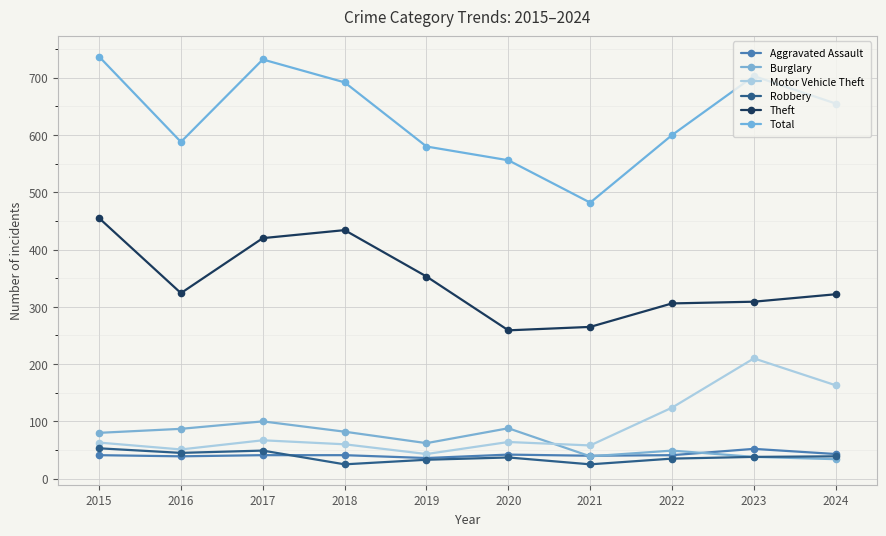

How many distinct data groups are displayed?

6